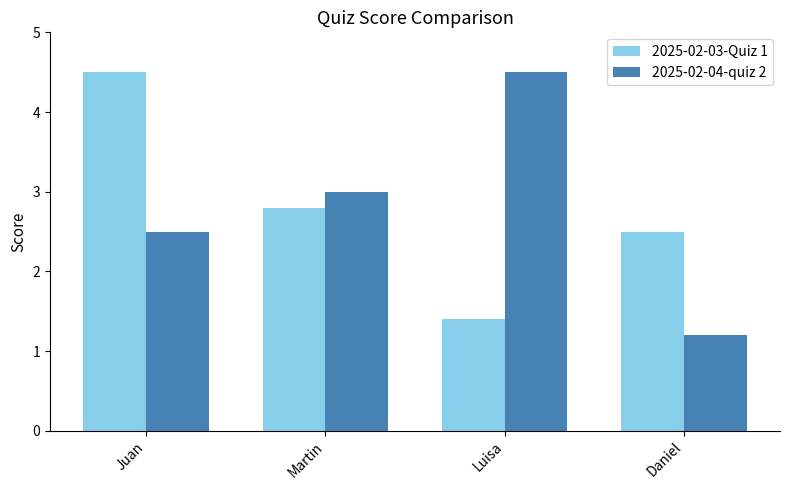

Is the value of 2025-02-04-quiz 2 at Luisa greater than the value of 2025-02-03-Quiz 1 at Daniel?

Yes